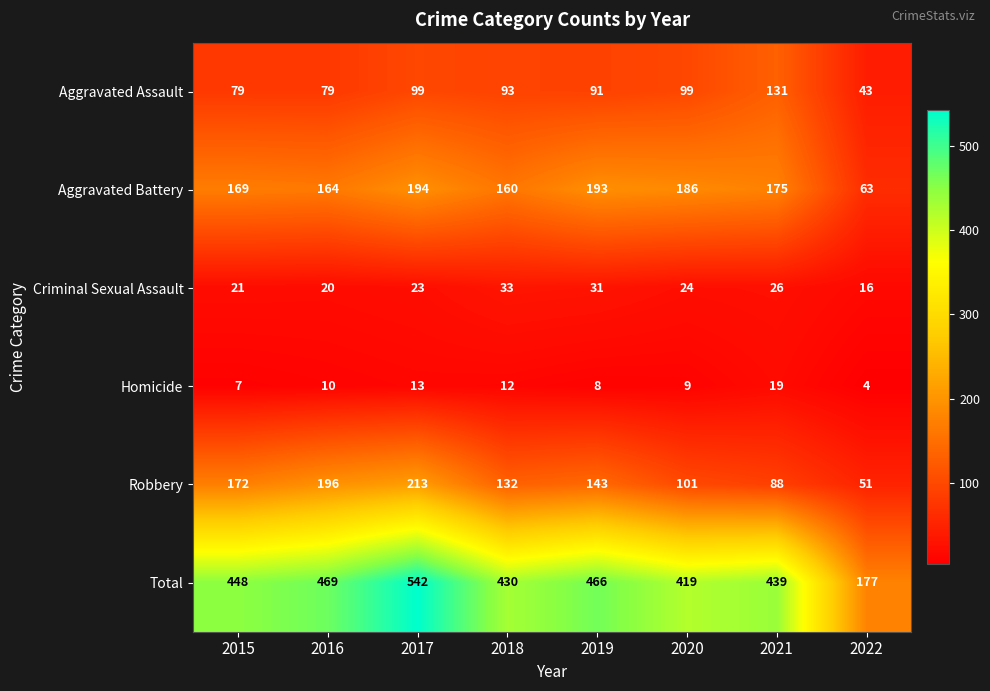

What is the maximum value shown in the chart?

542